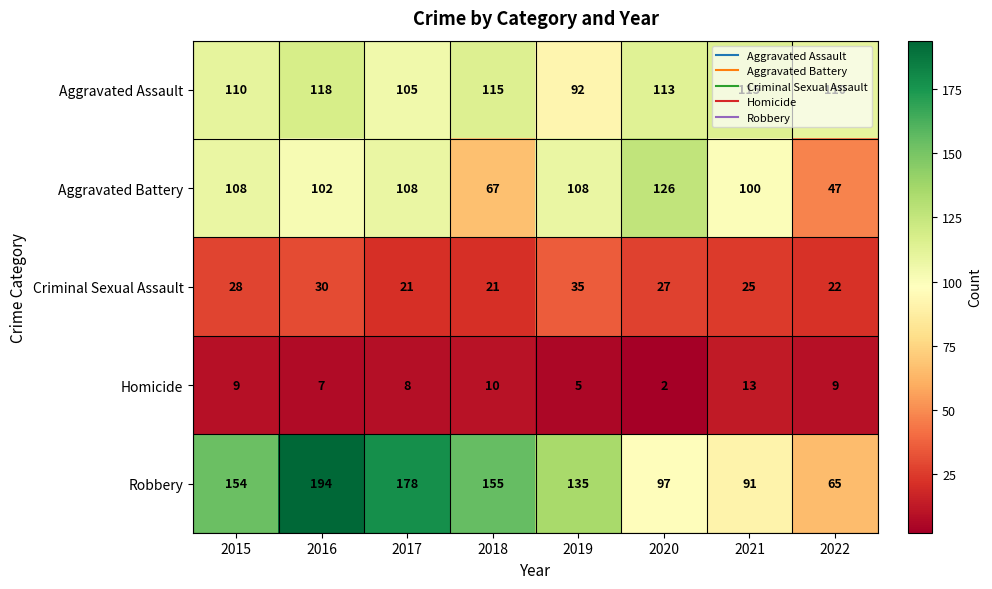

At which category does the chart reach its peak across all series?

2016